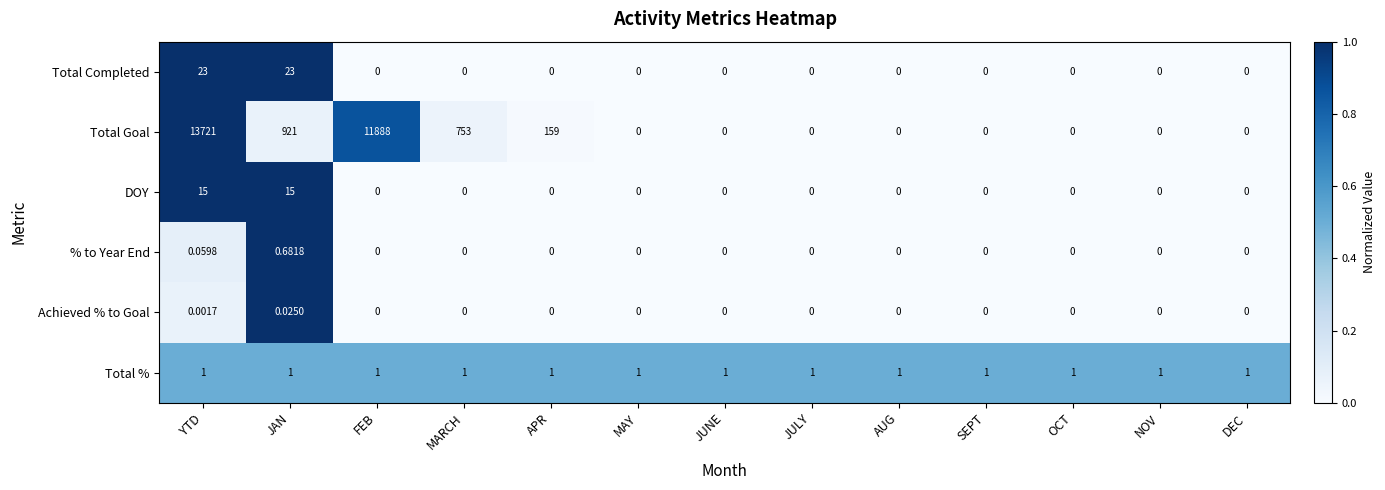

List the series in order of their peak value, highest first.

Total Goal, Total Completed, DOY, Total %, % to Year End, Achieved % to Goal